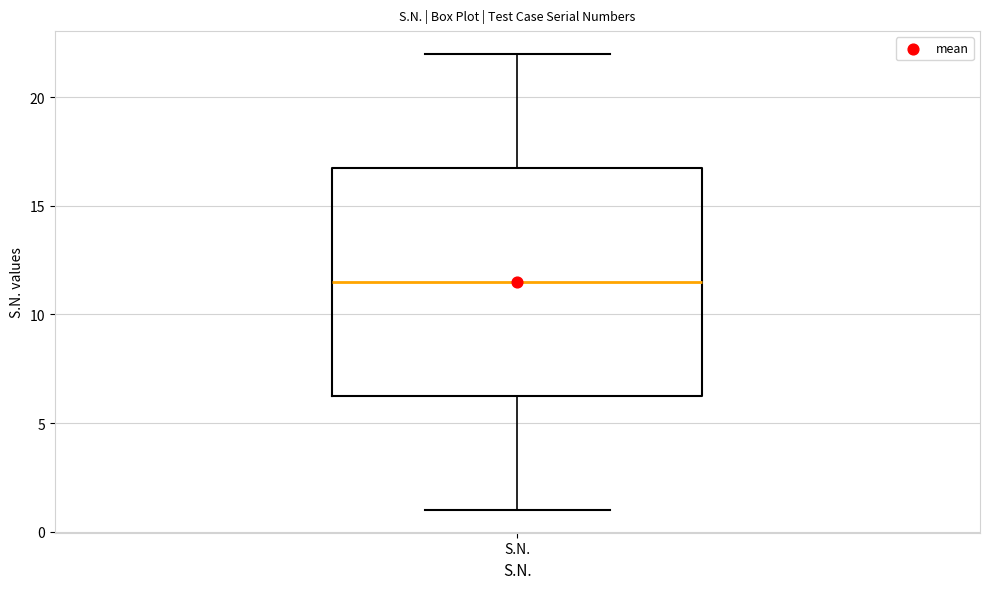

Transcribe this box plot: give where the median line is, the range the box spans, and where the two whiskers end, as read against the y-axis. The values are not printed on the chart, so give them approximately, as read against the axis.

median 11.5, box 6.5 to 17.0, whiskers 1.0 to 22.0